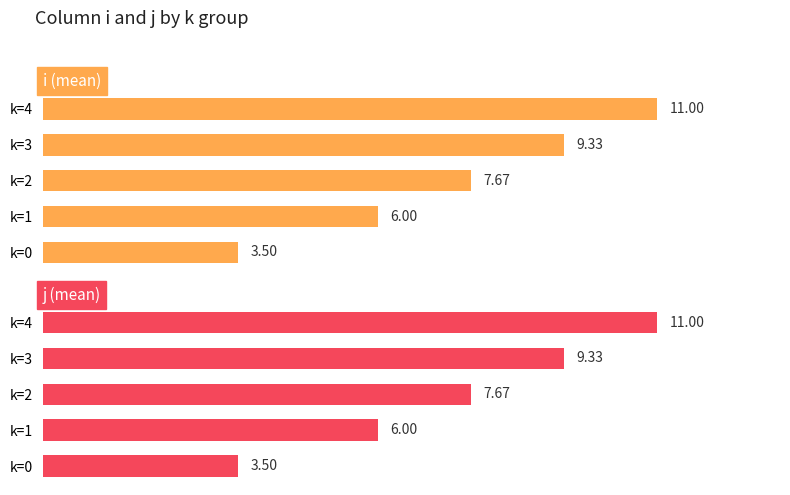

What is the sum of all j (mean) values?

37.5